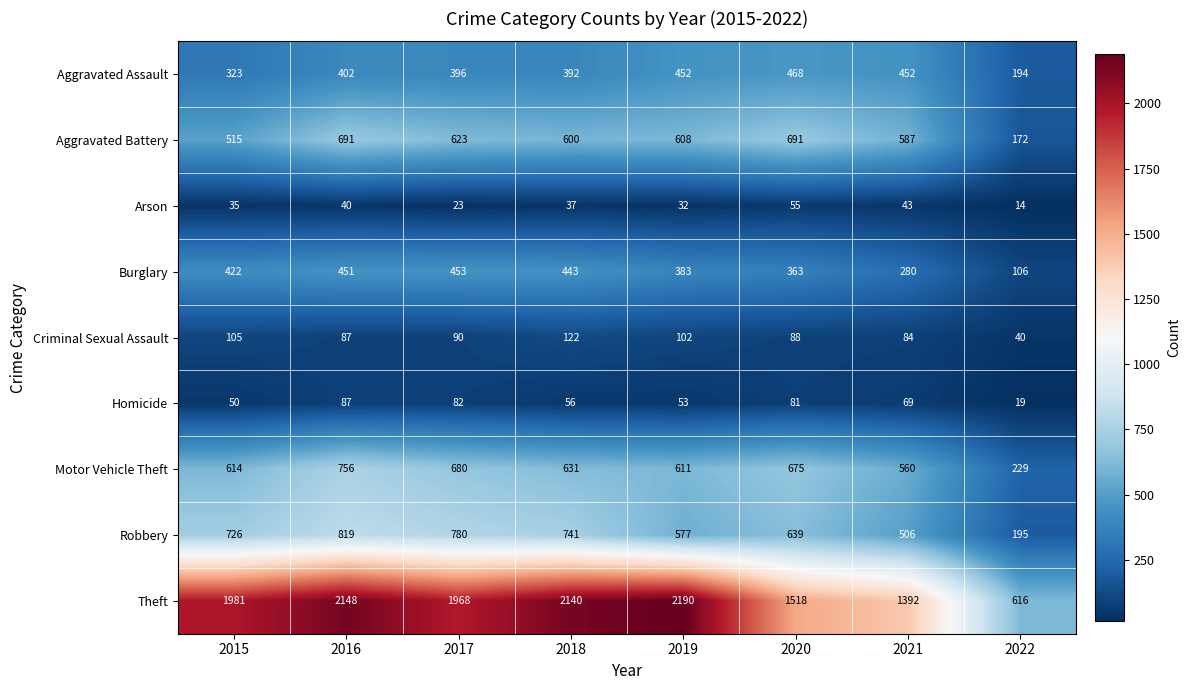

What is the sum of the Burglary values at 2022 and 2017?

559